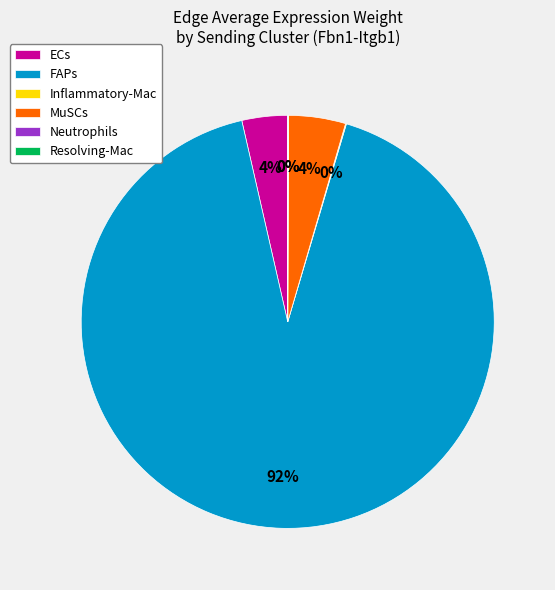

Is ECs the majority of the pie?

No